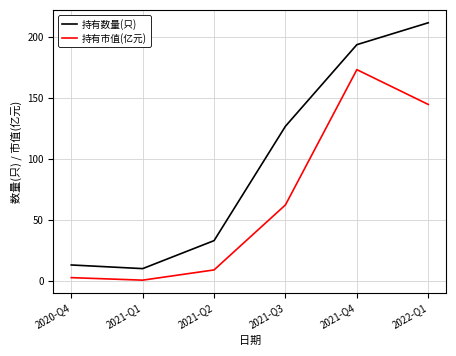

How many values in the 持有数量(只) series are below 127?

3